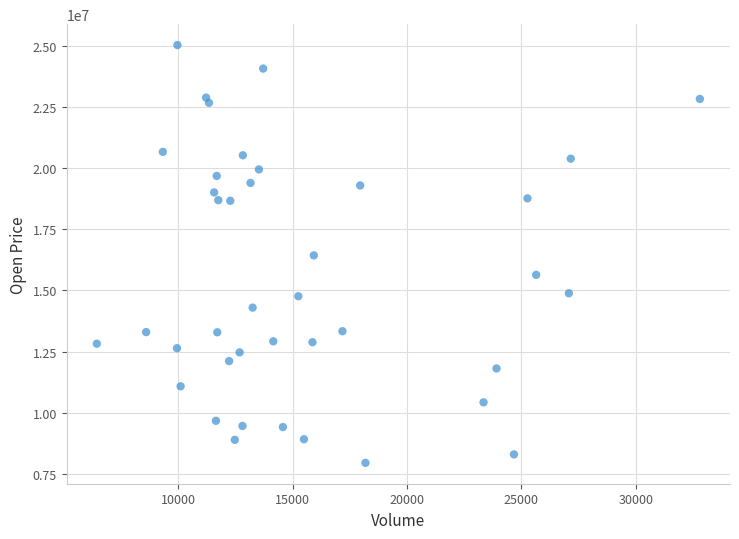

What is the range of Y values (max minus min)?

17108000